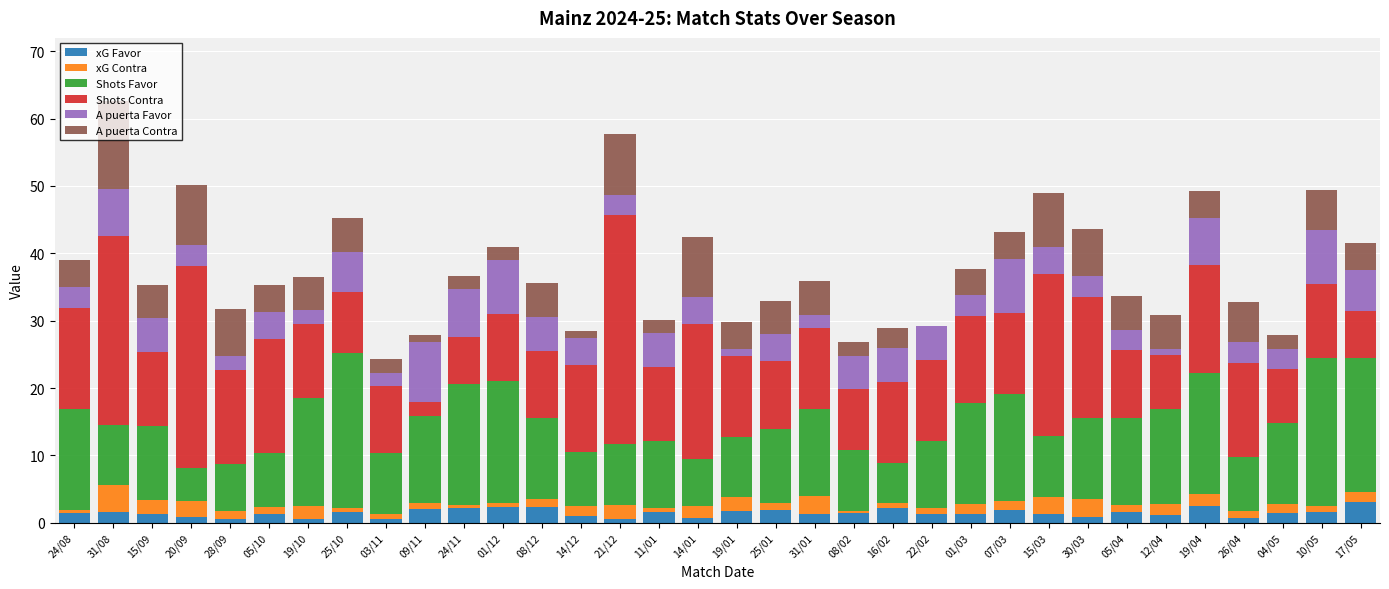

What is the maximum value for xG Favor?

3.1